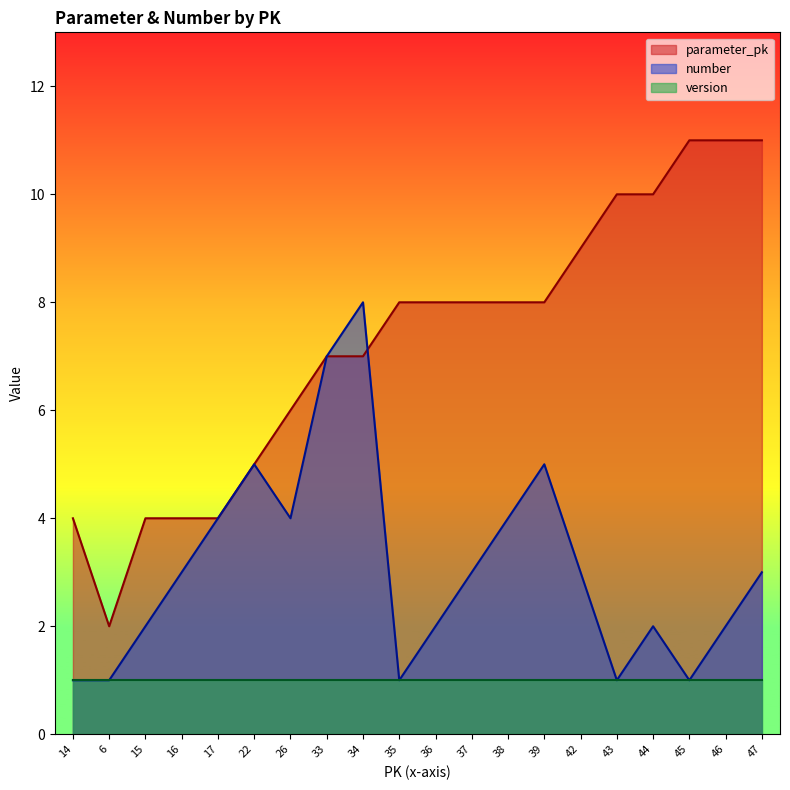

What is the total value across all series at 15?

7